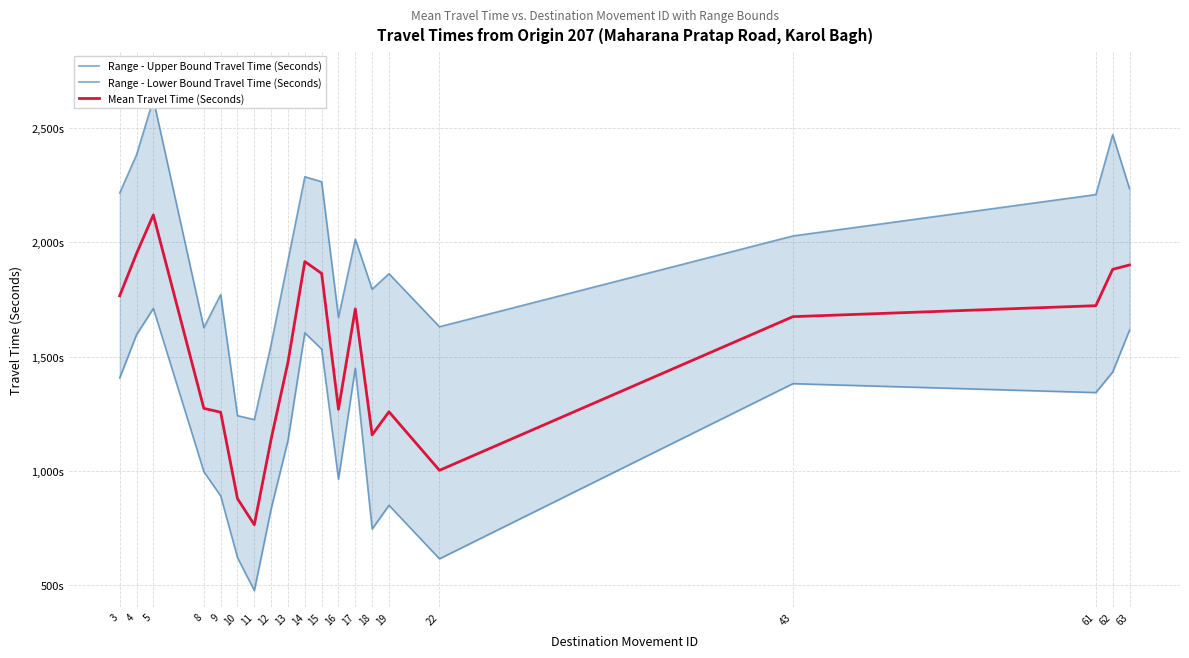

At which category does the chart reach its minimum across all series?

11